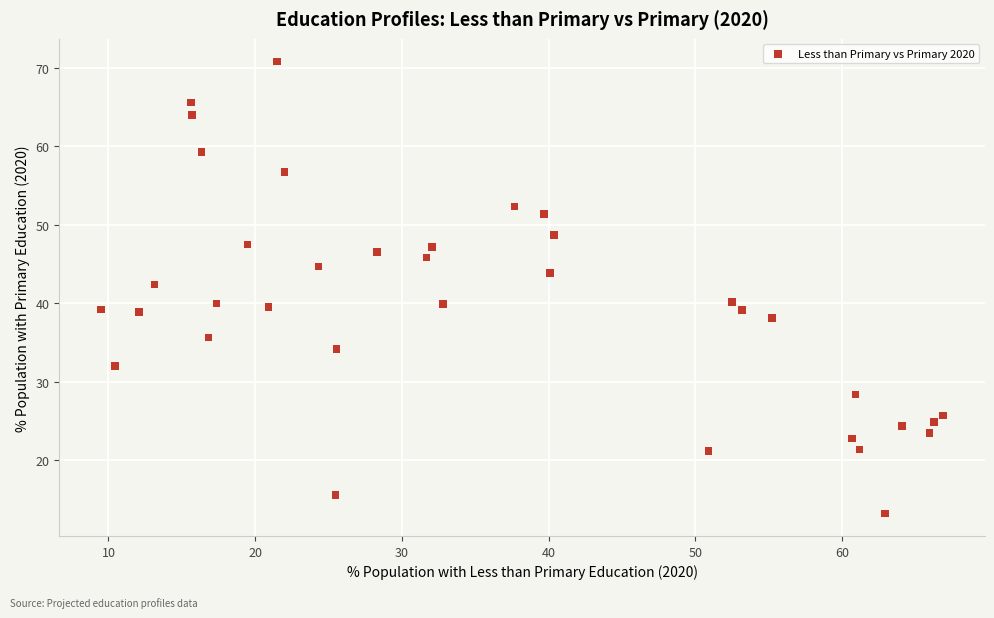

What is the range of Y values (max minus min)?

57.6